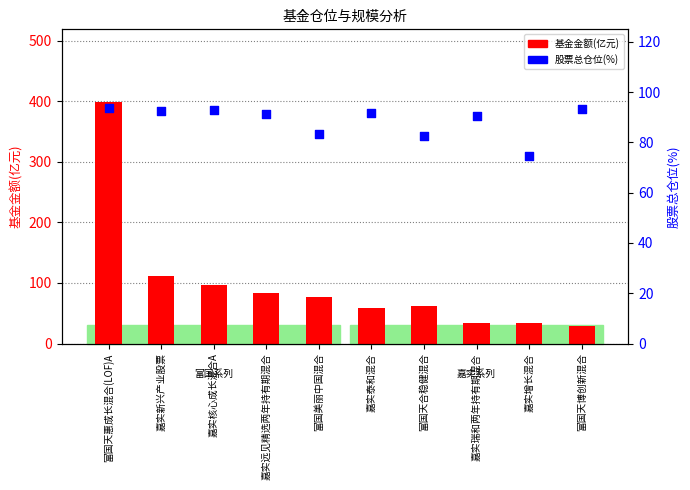

Is the value of 股票总仓位(%) at 嘉实瑞和两年持有期混合 greater than the value of 基金金额(亿元) at 嘉实增长混合?

Yes